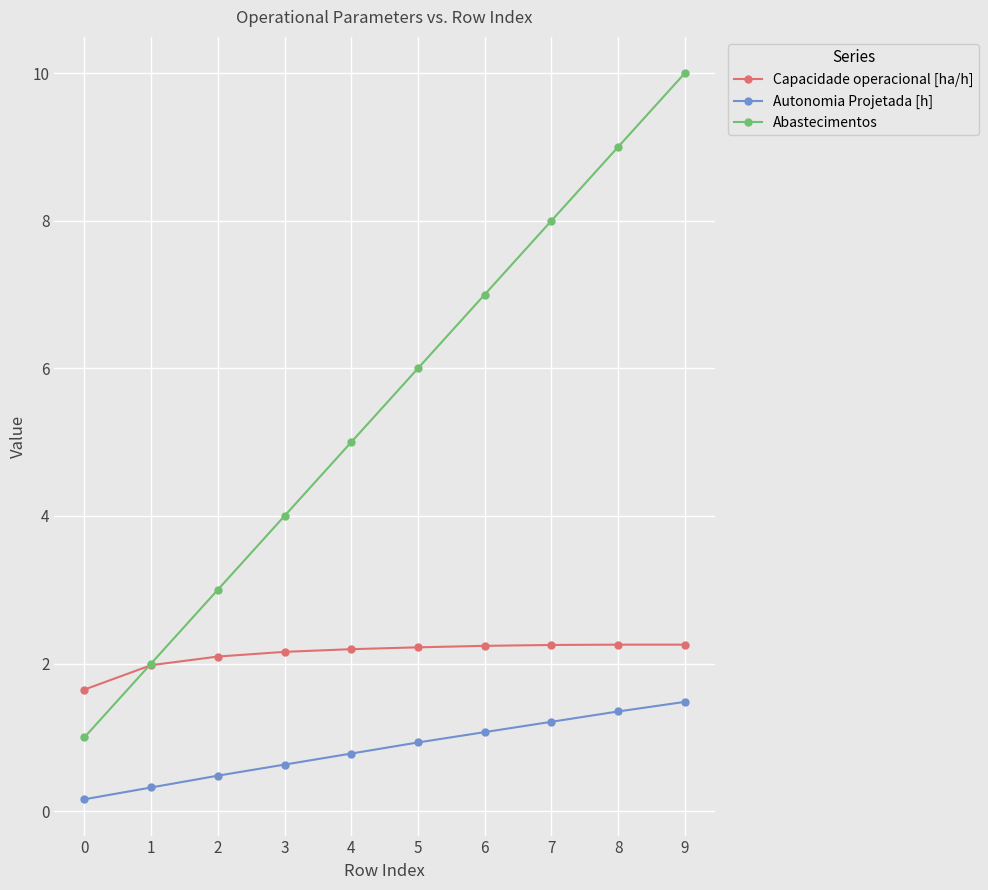

True or false: Capacidade operacional [ha/h] has more than 0 interior local peaks.

True